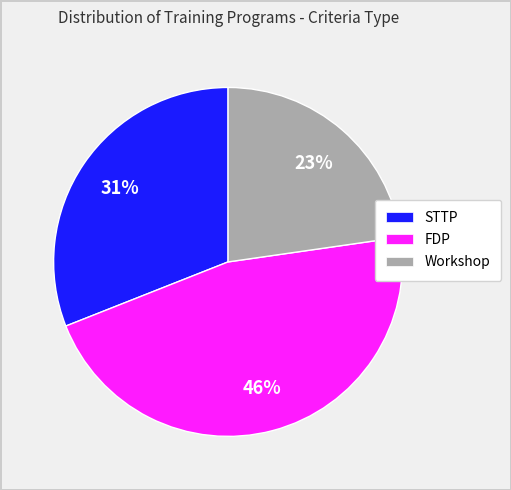

The STTP slice represents 41% of the pie. True or false?

False